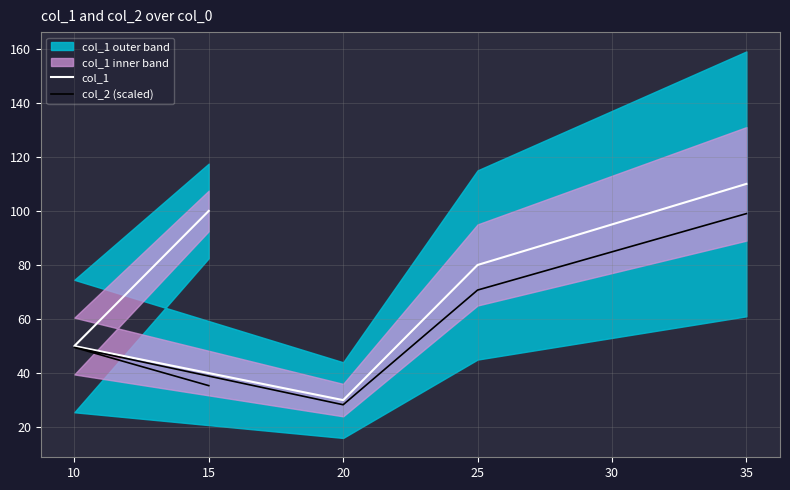

How many interior local valleys does the col_1 series have?

1